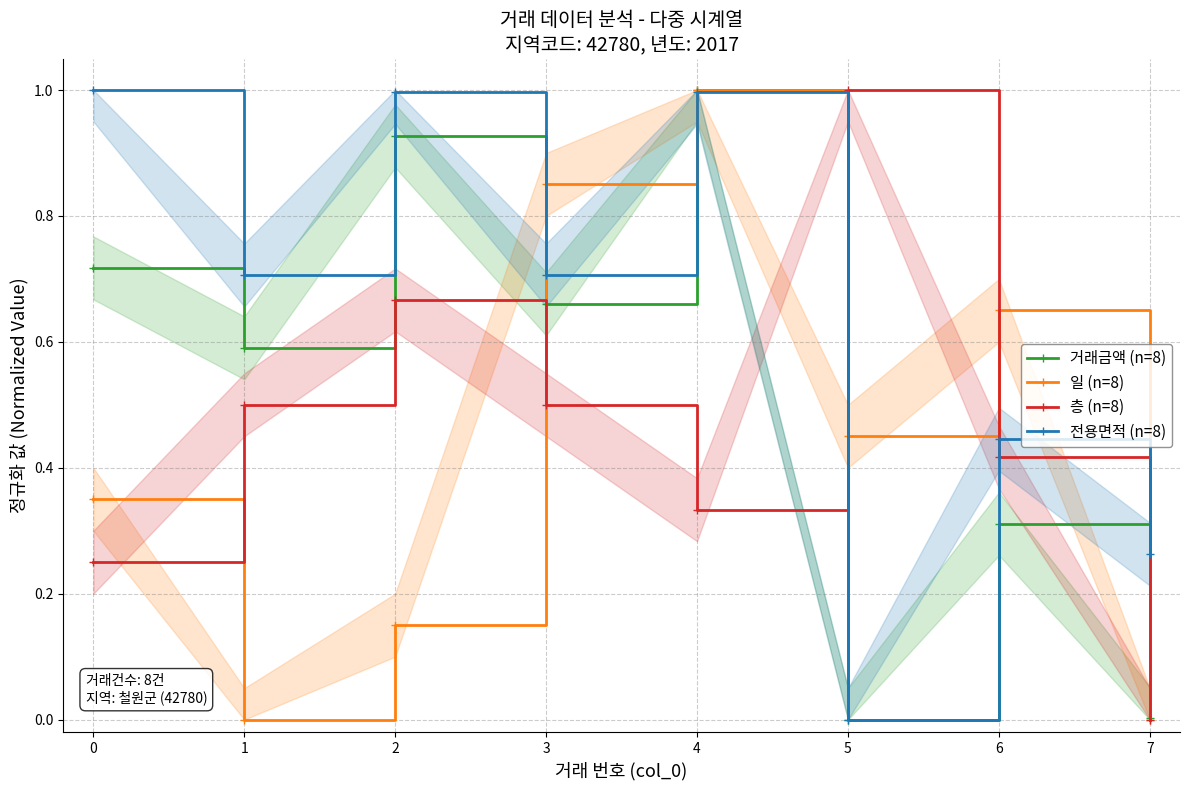

The value of 거래금액 (n=8) at 0 is 1.0. True or false?

False